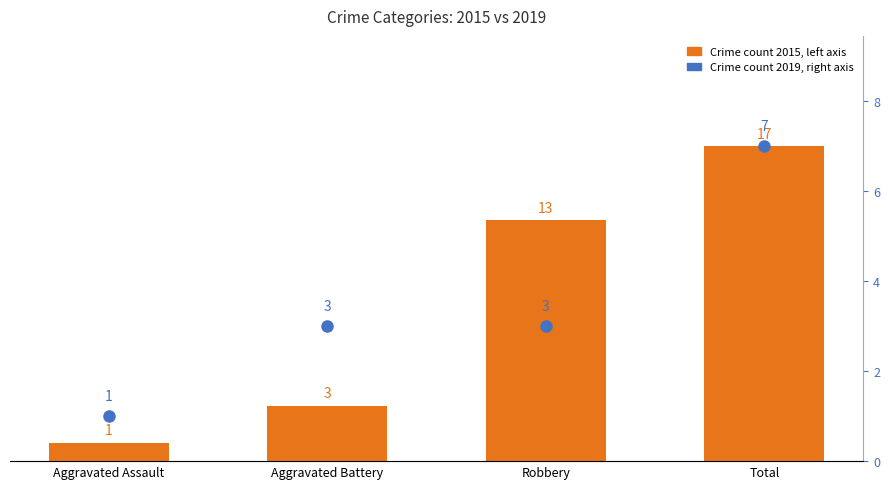

At which label does Crime count 2019 (right axis) first exceed 3?

Total